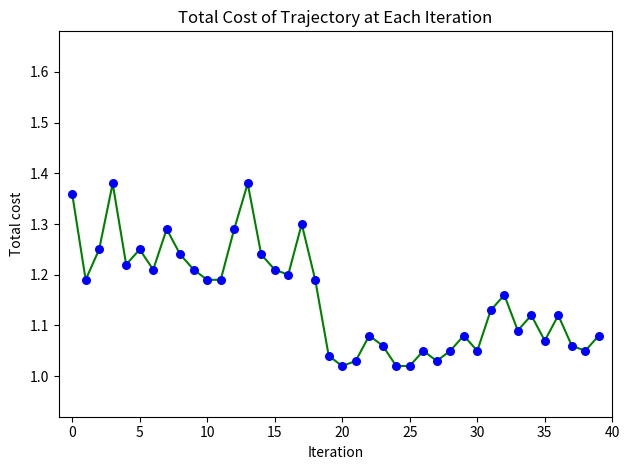

What is the range of Y values (max minus min)?

0.4